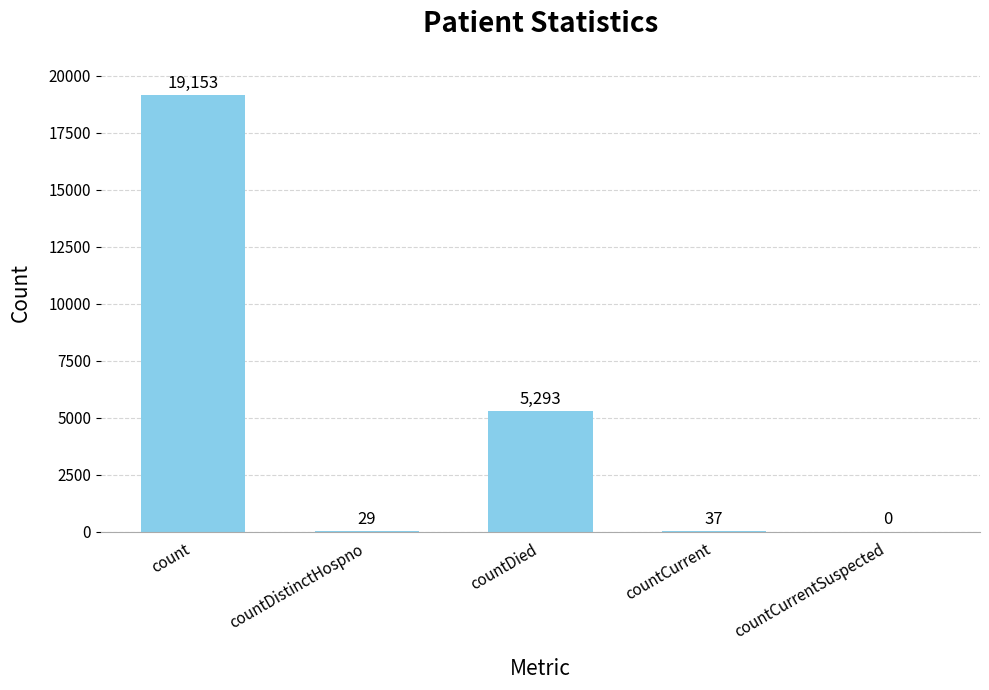

How many data points does each series have?

5